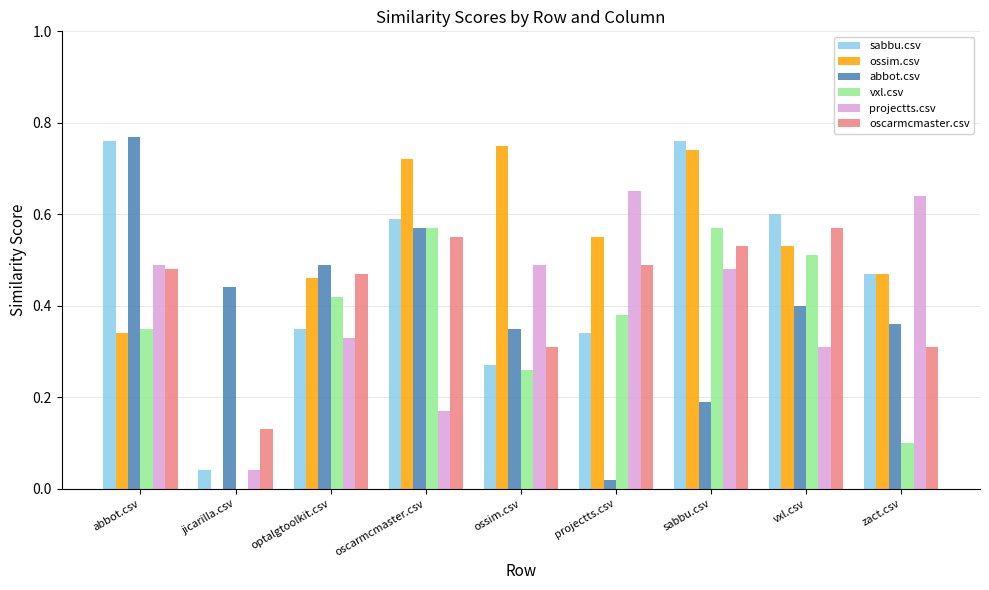

The value of ossim.csv at jicarilla.csv is 0.0. True or false?

True